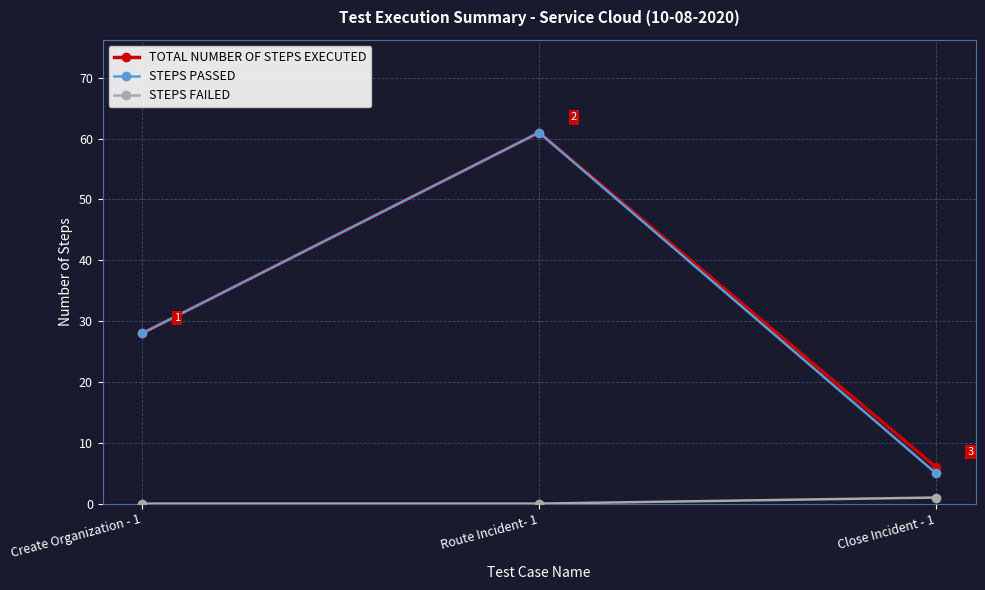

What is the difference between the maximum and minimum values in the STEPS FAILED series?

1